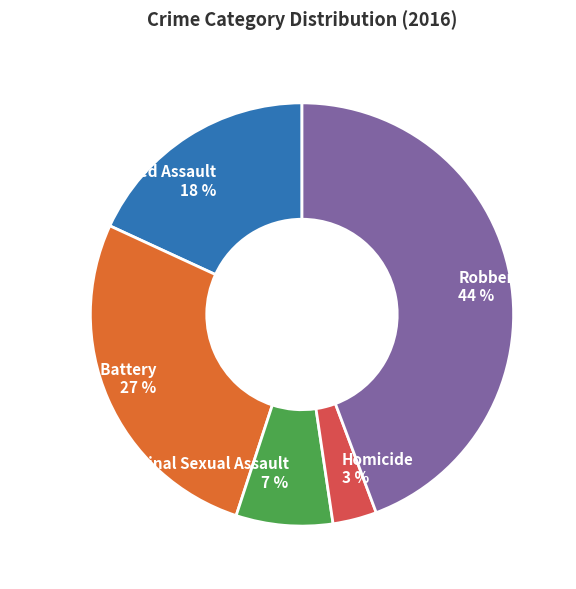

True or false: Aggravated Battery accounts for 40% of the total.

False